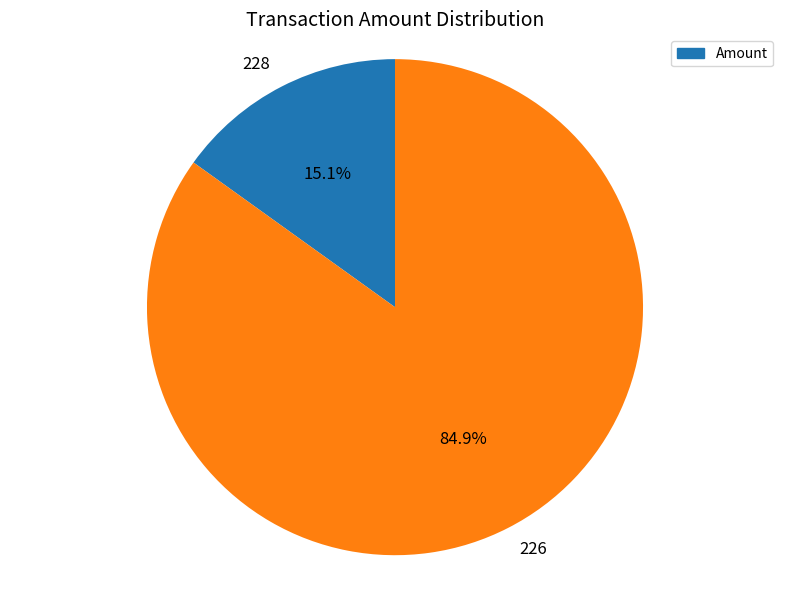

How many slices are in this pie chart?

2